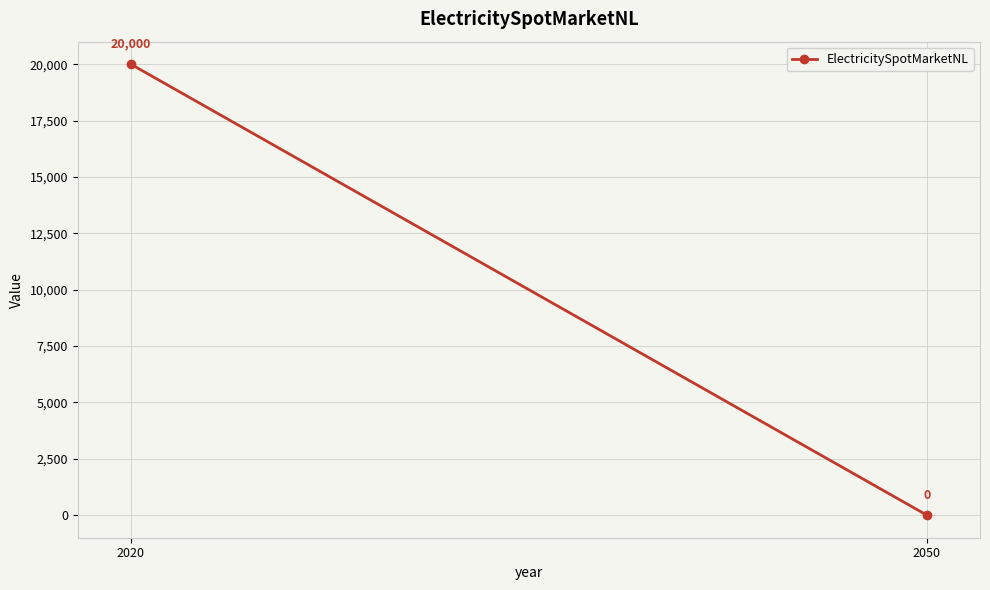

Where is the data nearest to the value 10000?

2020